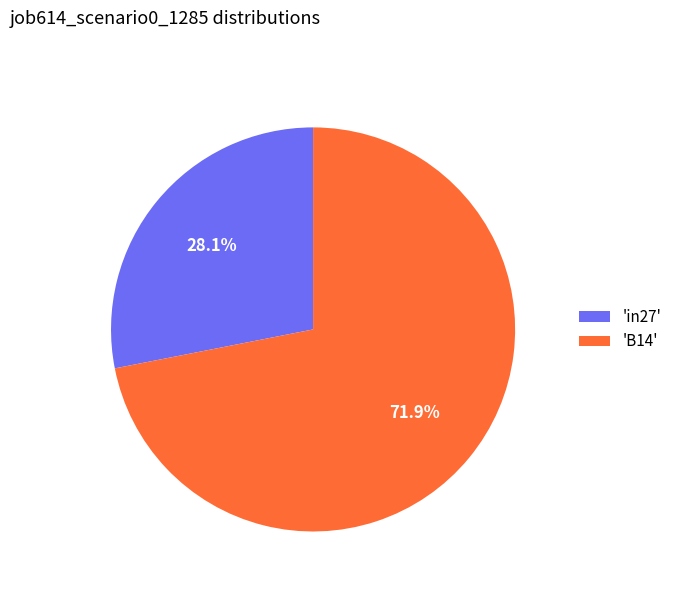

What is the smallest slice in the pie chart?

'in27'